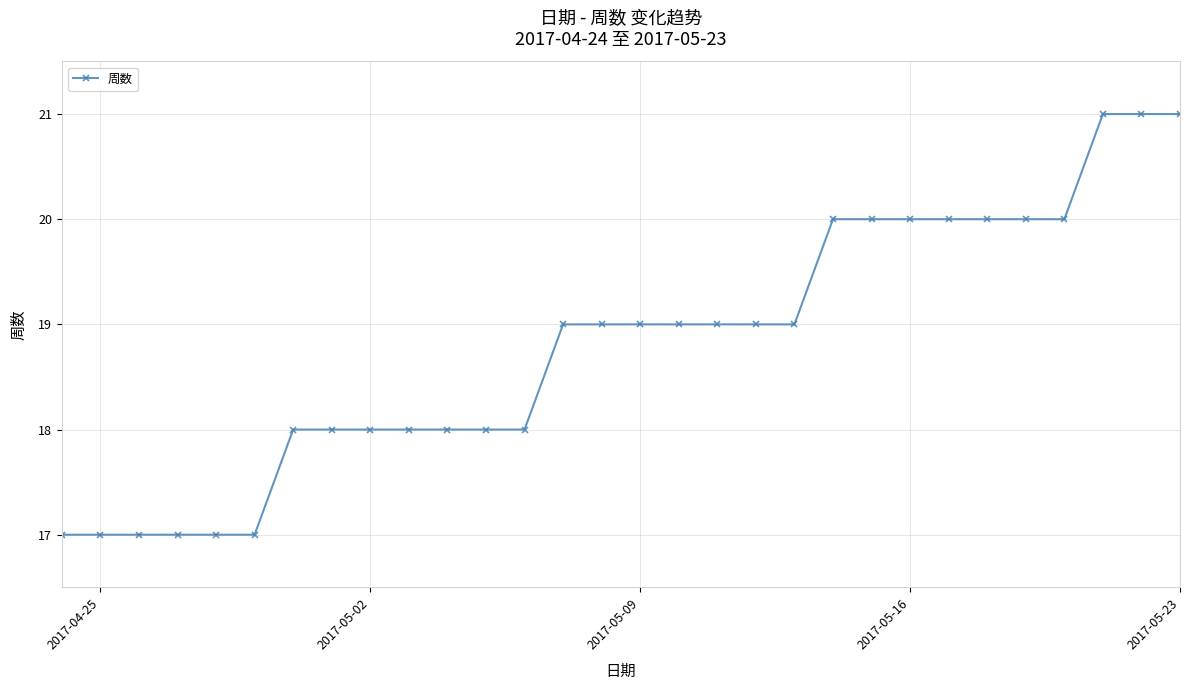

How many lines are shown in the chart?

1